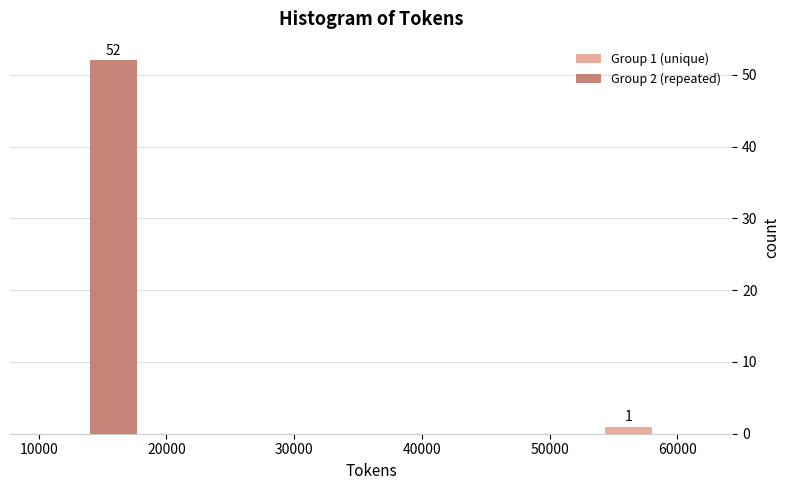

In the Group 2 (repeated) series, which range on the x-axis has the tallest bar?

10000 to 18000